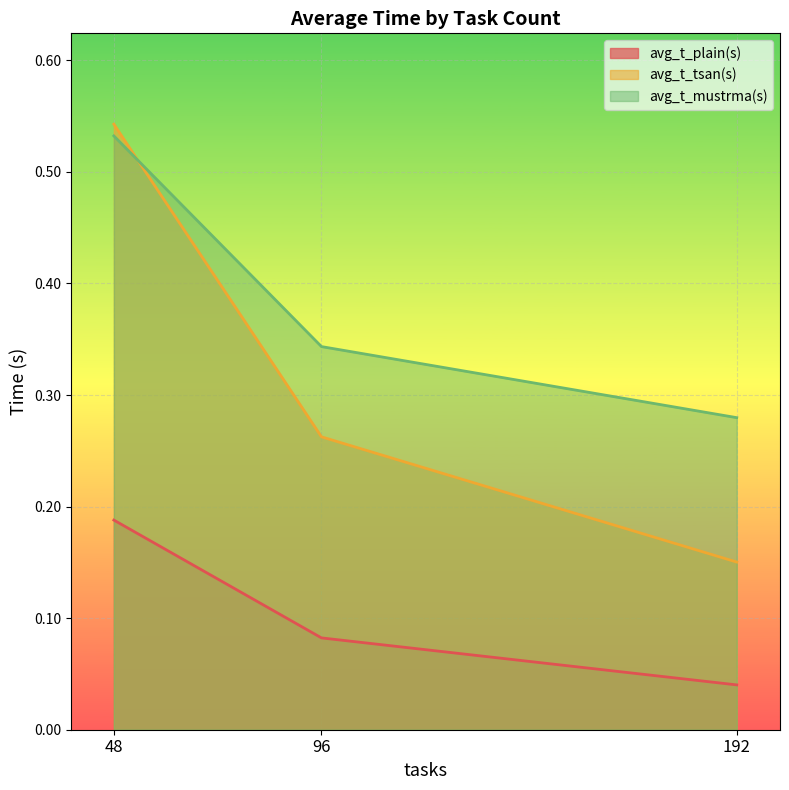

Rank the series by their maximum value, from highest to lowest.

avg_t_tsan(s), avg_t_mustrma(s), avg_t_plain(s)